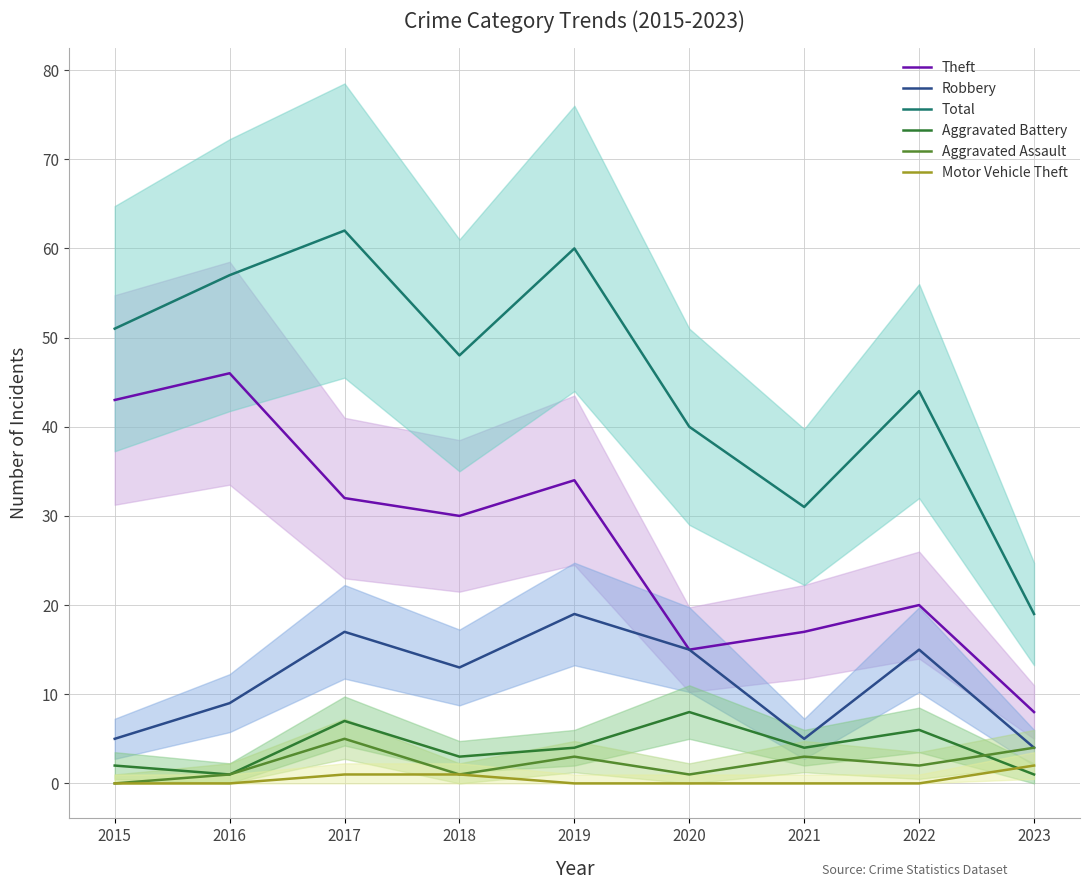

Reading right to left, extract all data points from this chart.

Theft: 8	20	17	15	34	30	32	46	43
Robbery: 4	15	5	15	19	13	17	9	5
Total: 19	44	31	40	60	48	62	57	51
Aggravated Battery: 1	6	4	8	4	3	7	1	2
Aggravated Assault: 4	2	3	1	3	1	5	1	0
Motor Vehicle Theft: 2	0	0	0	0	1	1	0	0